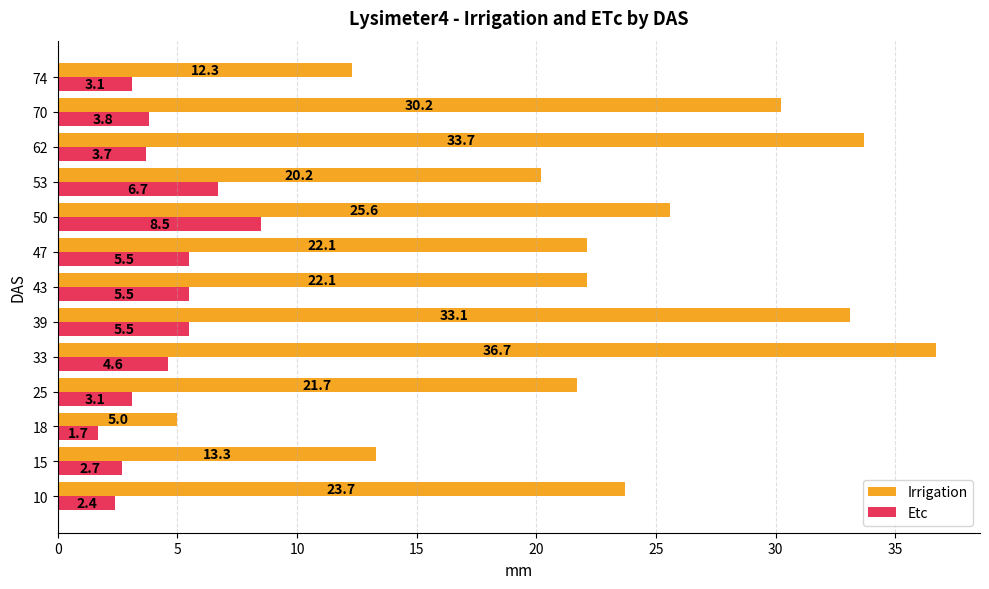

How many data points in Etc are above 3?

10